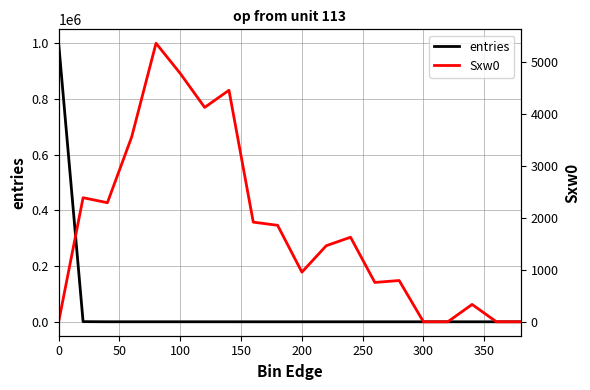

What is the highest value of the entries series?

999081